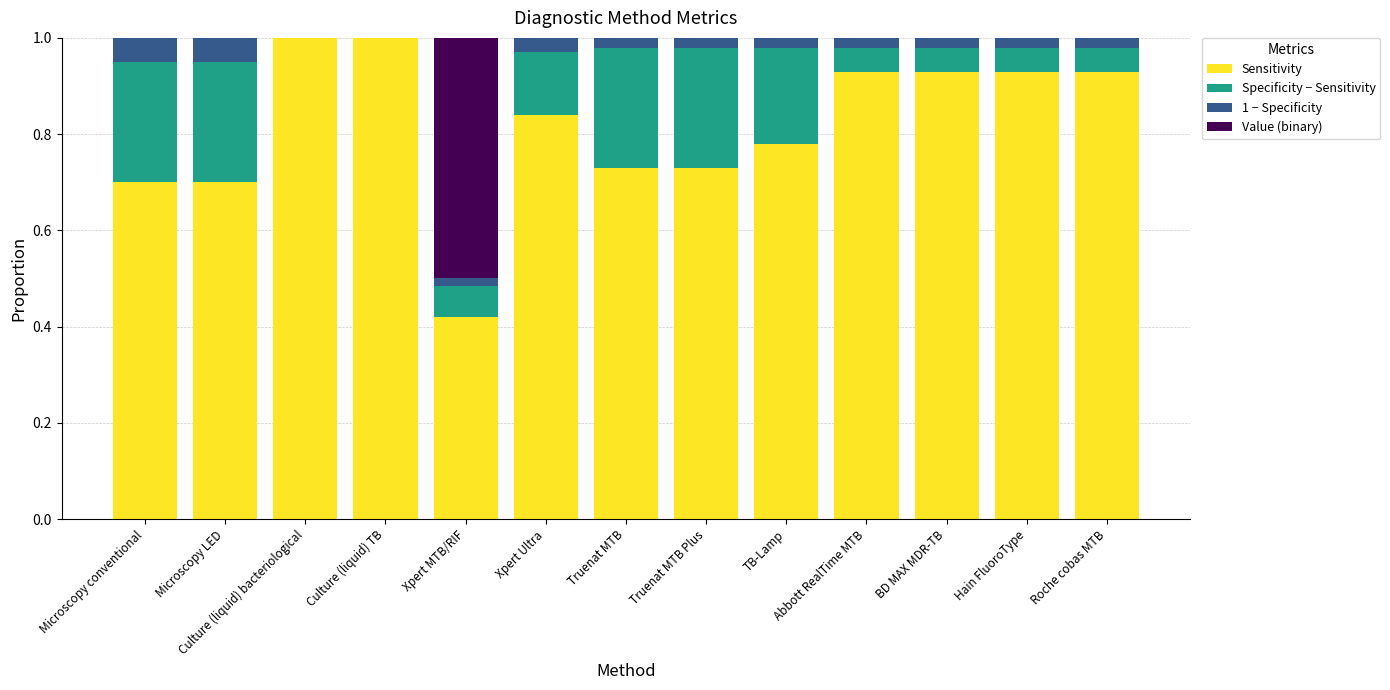

What is the sum of the Sensitivity values at Truenat MTB Plus and Truenat MTB?

1.5